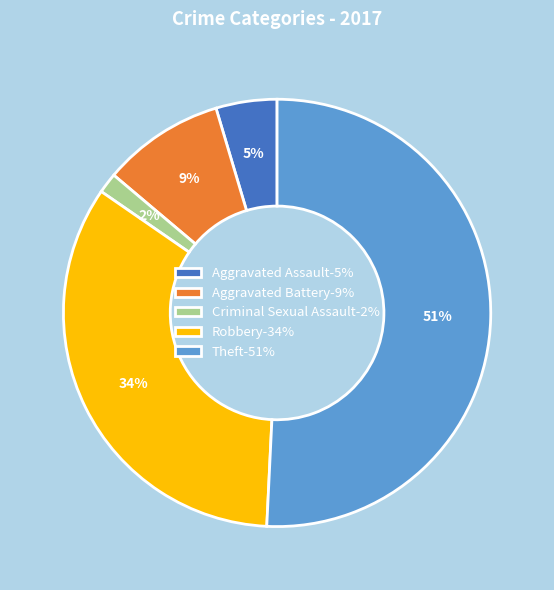

To the nearest percent, what portion does Aggravated Battery represent?

9%